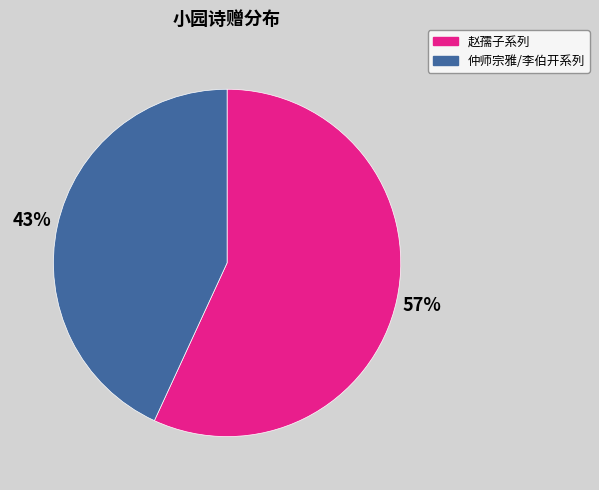

How many slices are in this pie chart?

2